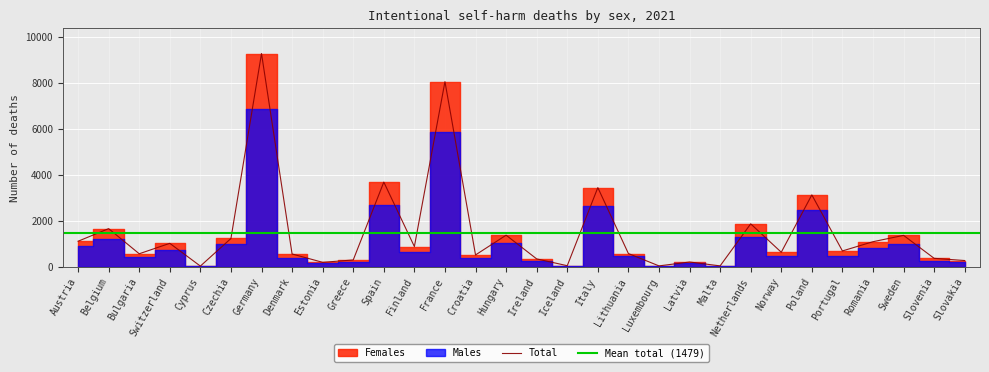

Approximately how many times larger is the value at France compared to Malta?

251.7